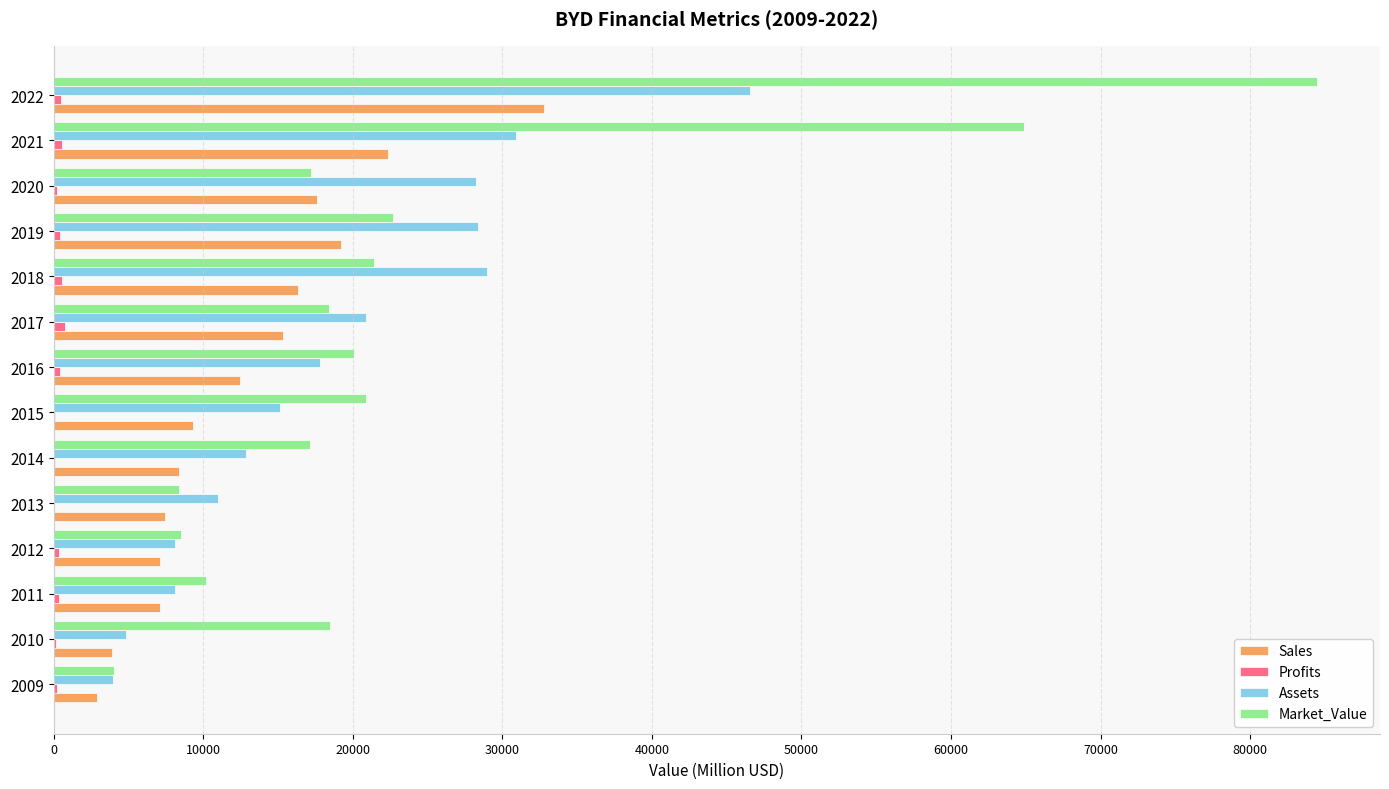

Which category has the highest value in the Market_Value series?

2022